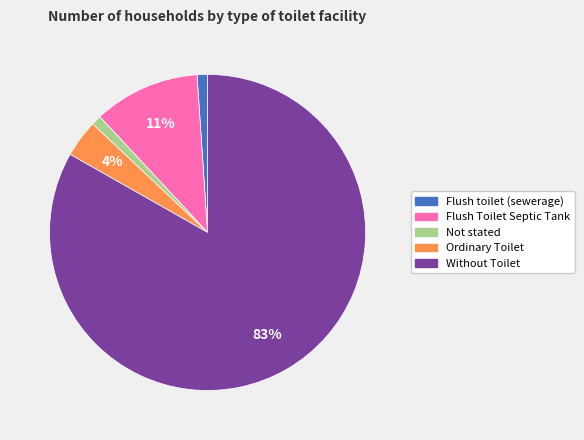

What percentage is the Flush toilet (sewerage) slice, to the nearest percent?

1%